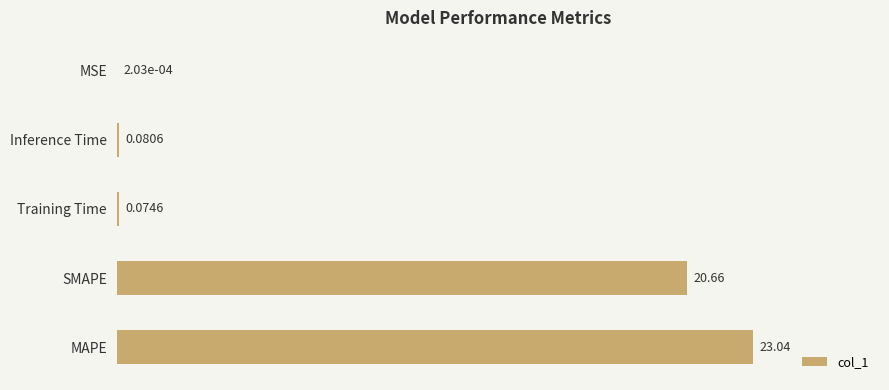

Where is the data nearest to the value 11?

SMAPE